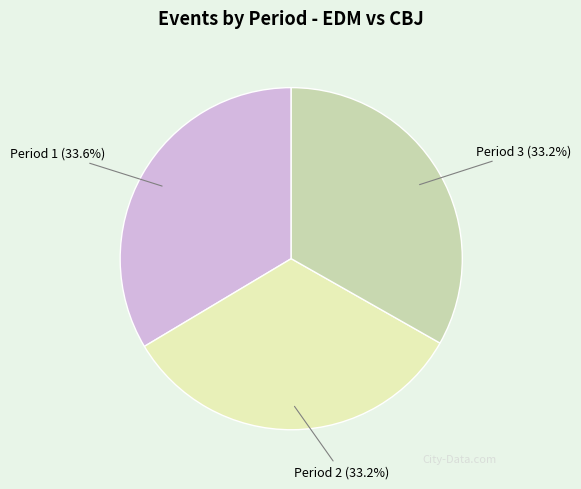

How many slices are in this pie chart?

3